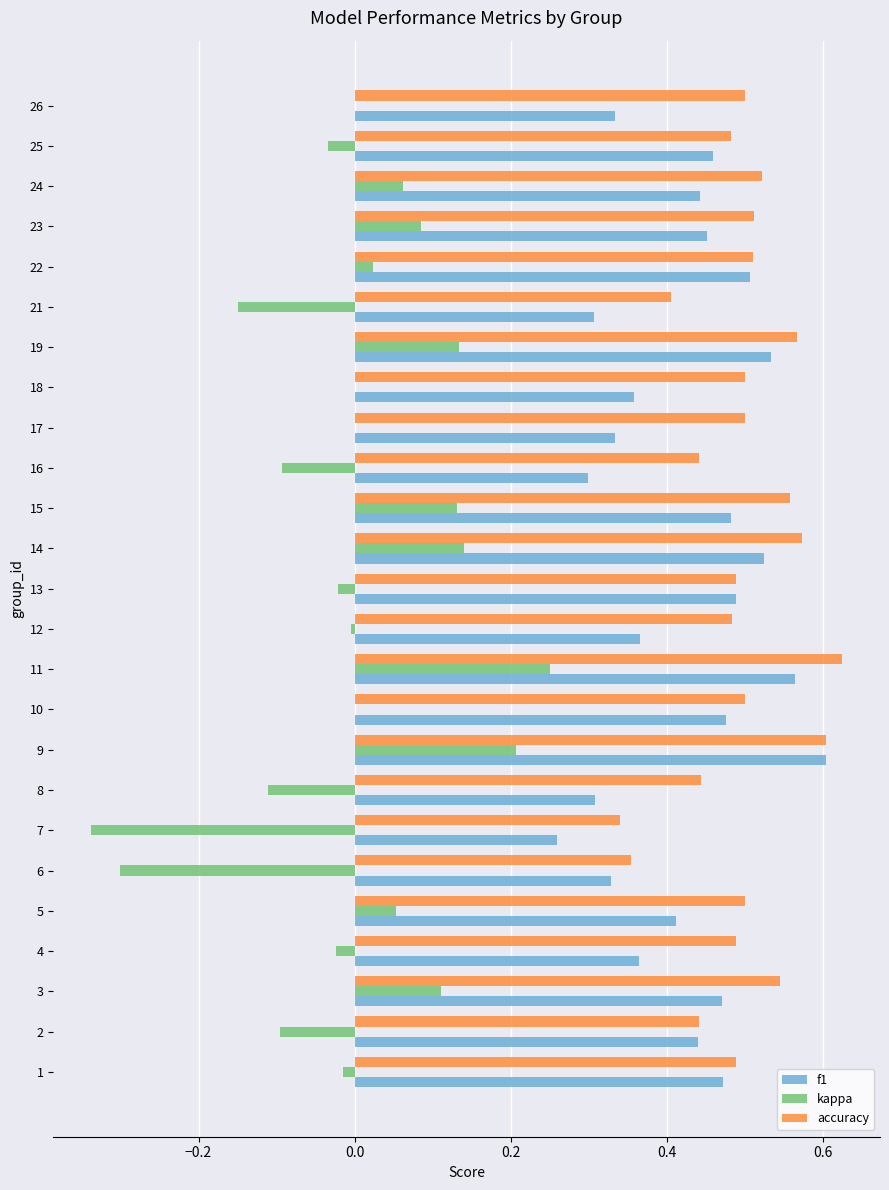

How many accuracy values are between 0 and 1?

25